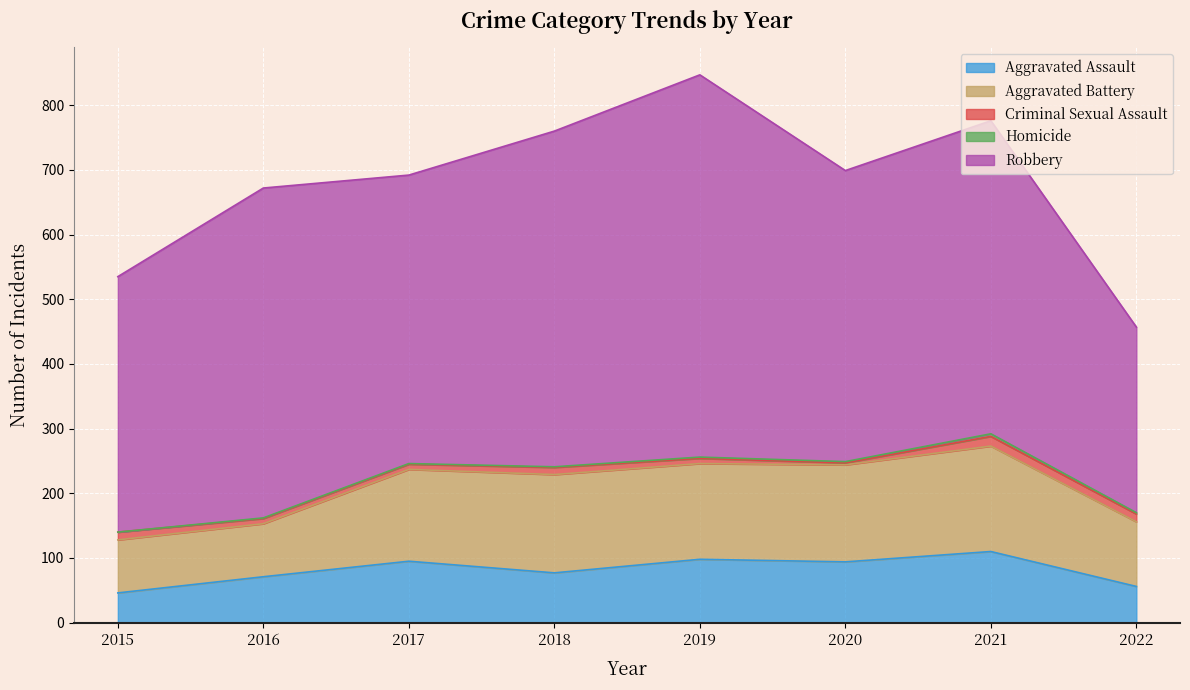

True or false: Homicide has a value of 1 at 2021.

False